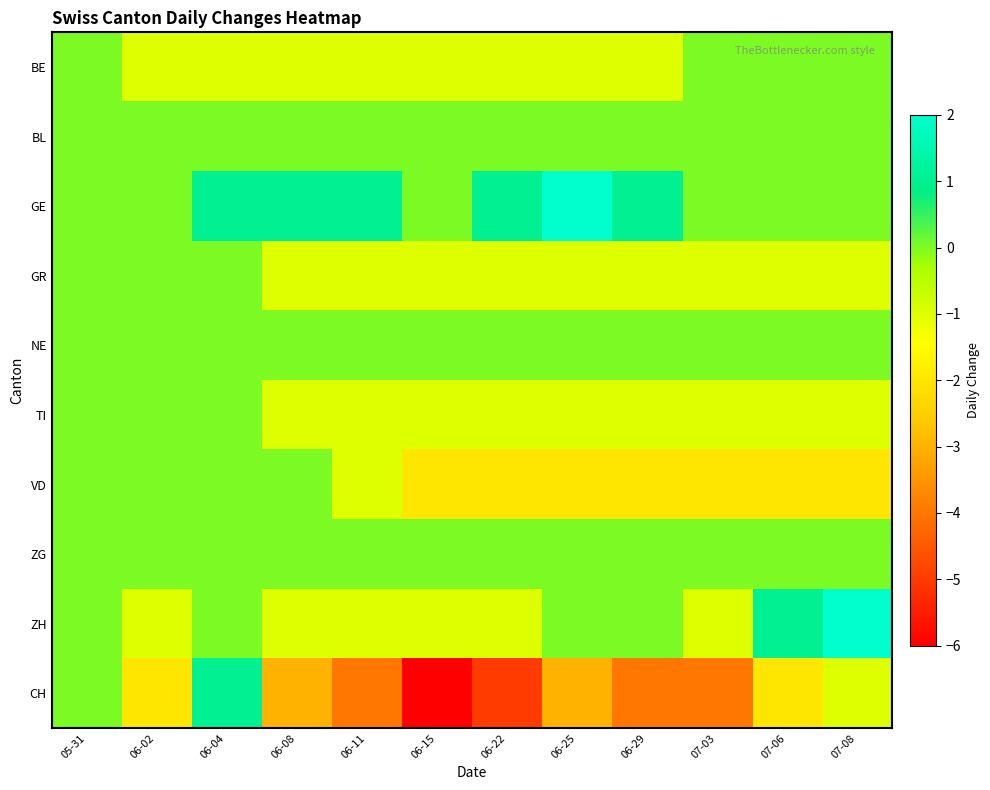

How many data points does each series have?

12